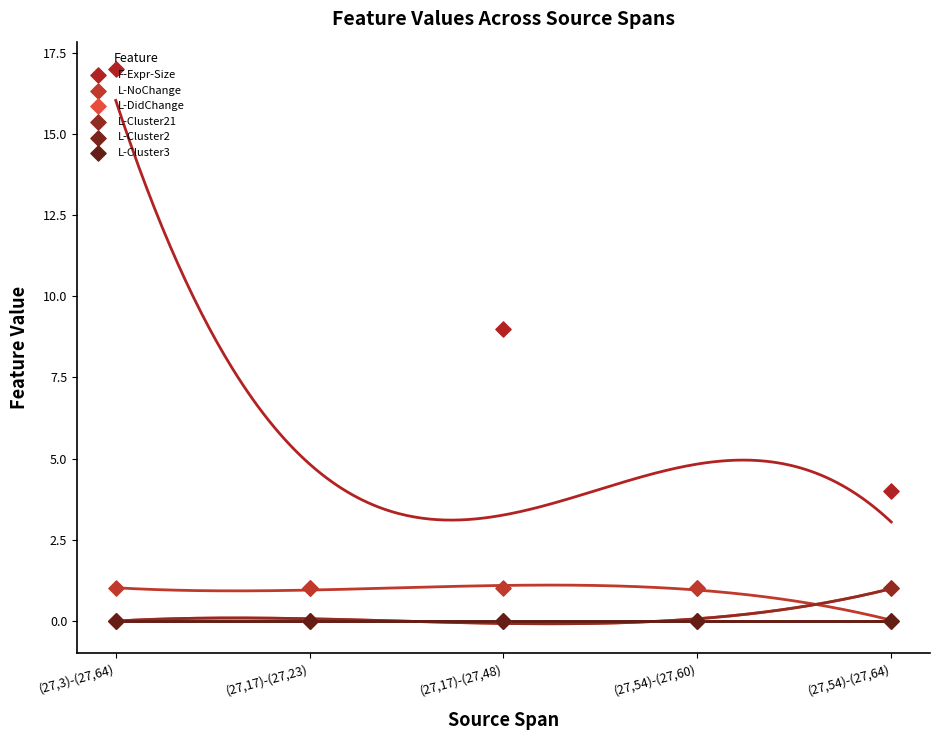

What are all the series names shown in the legend?

F-Expr-Size, L-NoChange, L-DidChange, L-Cluster21, L-Cluster2, L-Cluster3